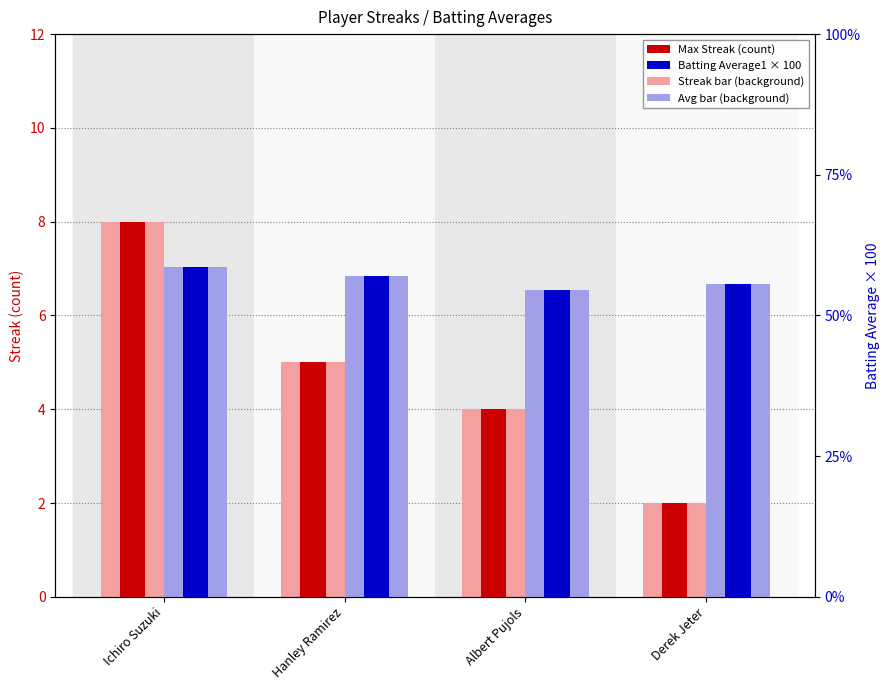

What is the difference between the maximum and minimum values in the Max Streak (count) series?

6.0